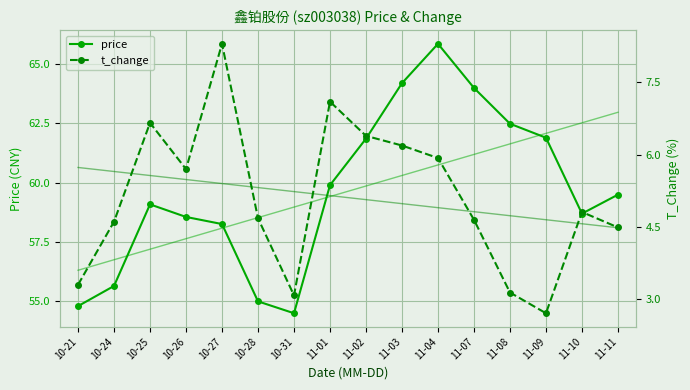

How many lines are shown in the chart?

2